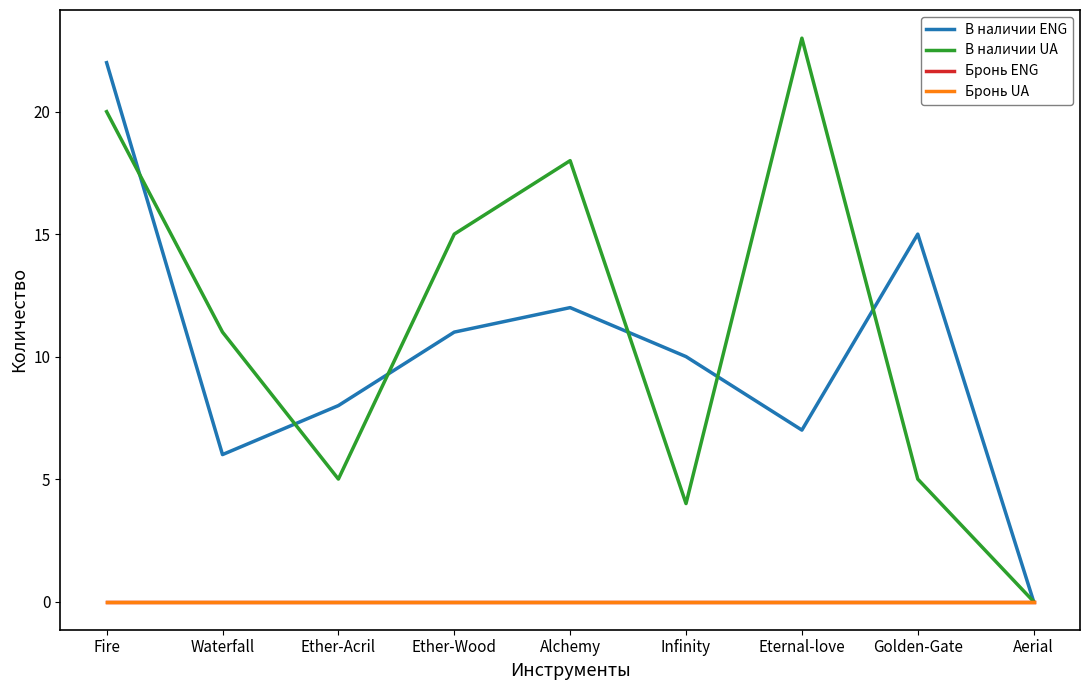

At which category is the sum across all series the highest?

Fire